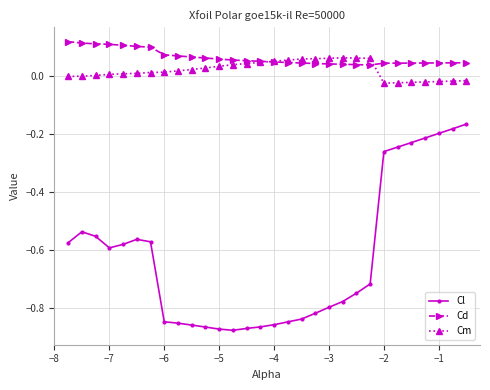

Does the chart have visible grid lines?

Yes